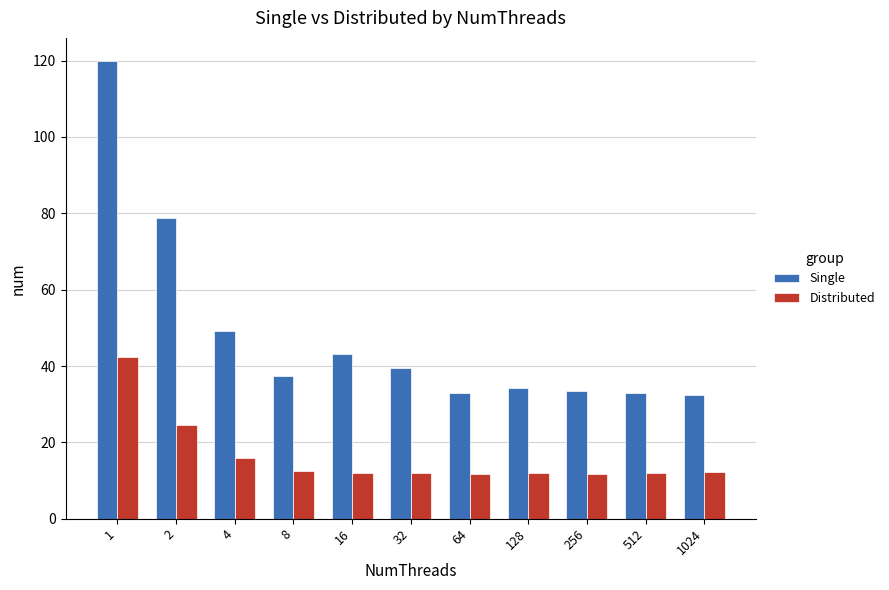

Which series changed the most between 2 and 8?

Single